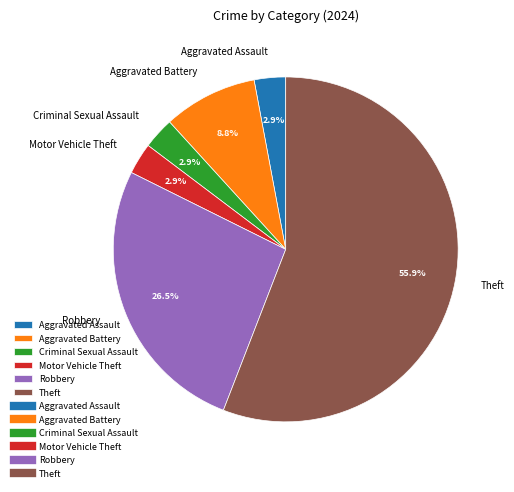

Is there a majority slice in this chart?

Yes